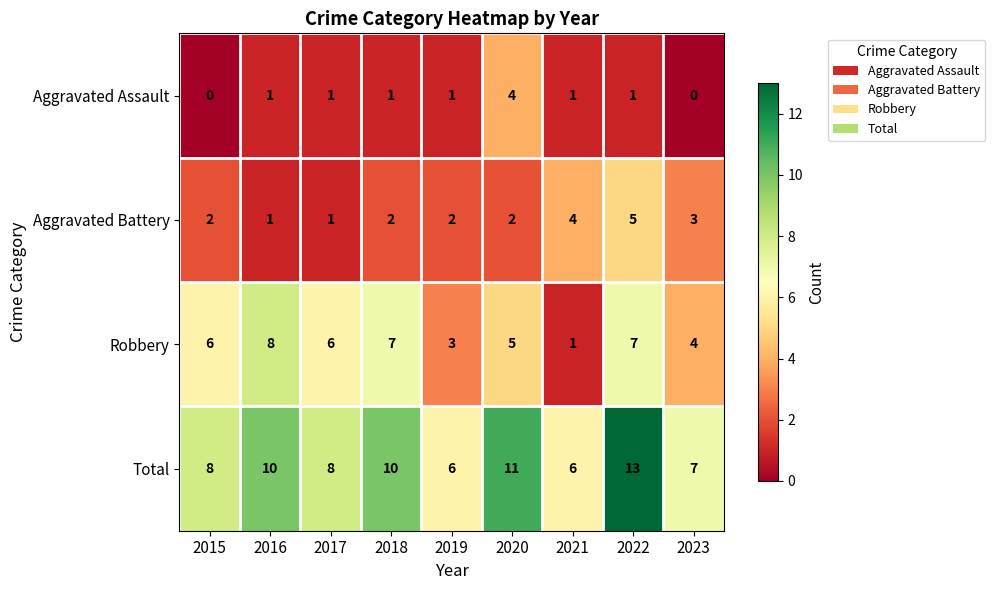

Between 2017 and 2018, which series saw the biggest shift?

Total